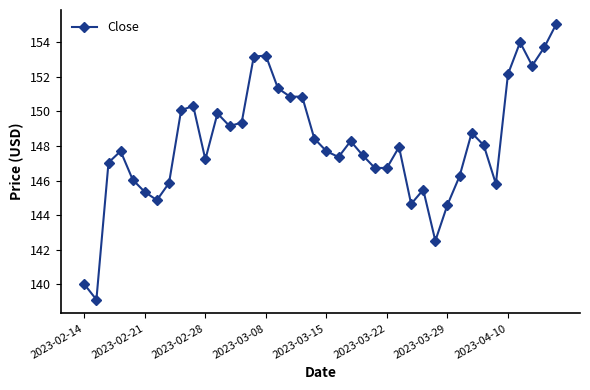

Does the chart display data point markers on the line(s)?

Yes